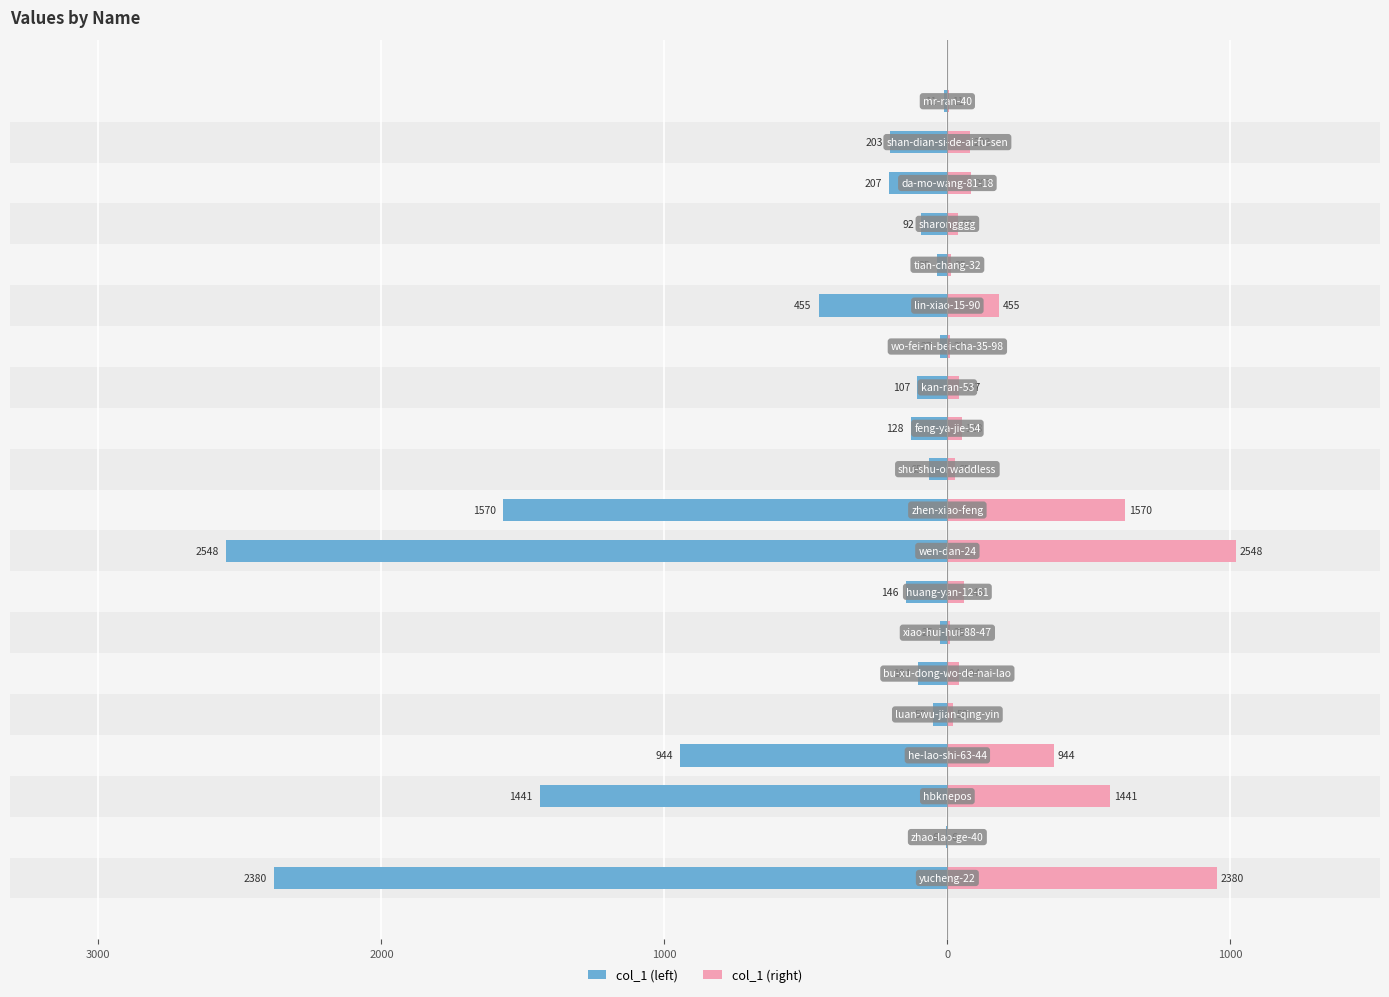

How many categories are shown in the chart?

20